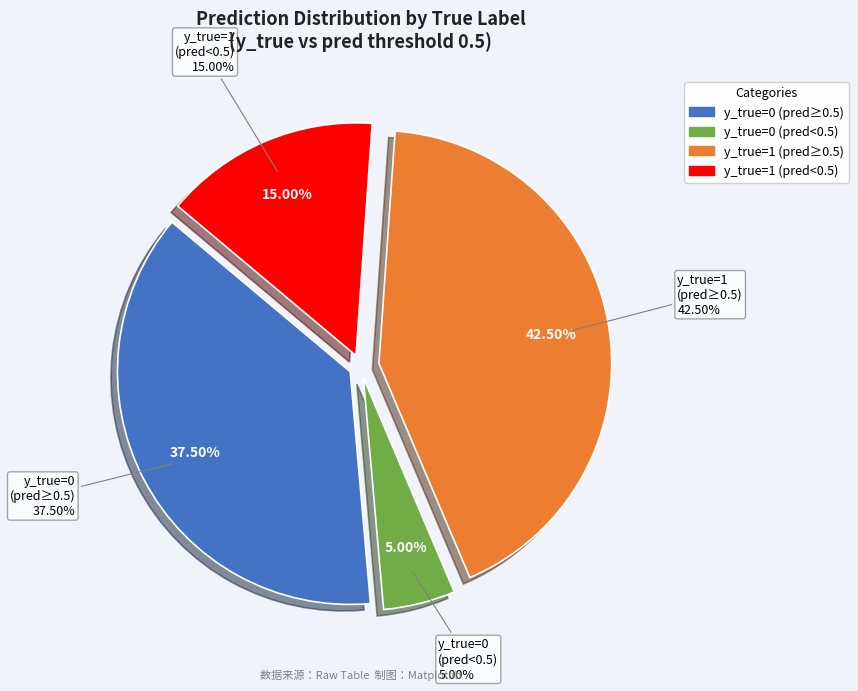

Is there any slice that represents more than half of the pie?

No